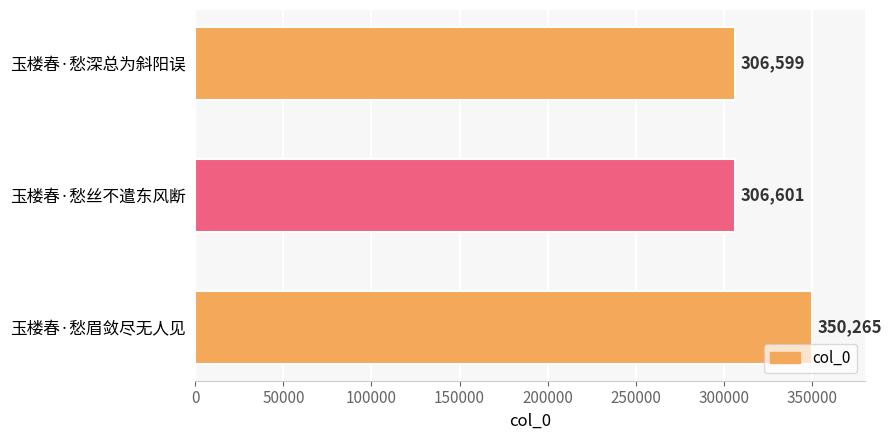

True or false: the data shows 610164 at 玉楼春·愁眉敛尽无人见.

False